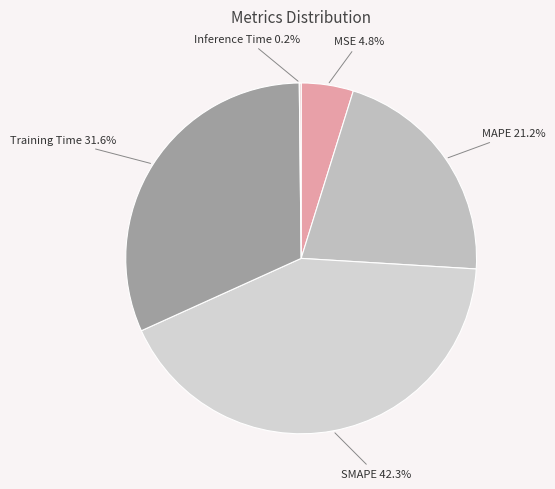

Which has a higher value, SMAPE or Training Time?

SMAPE